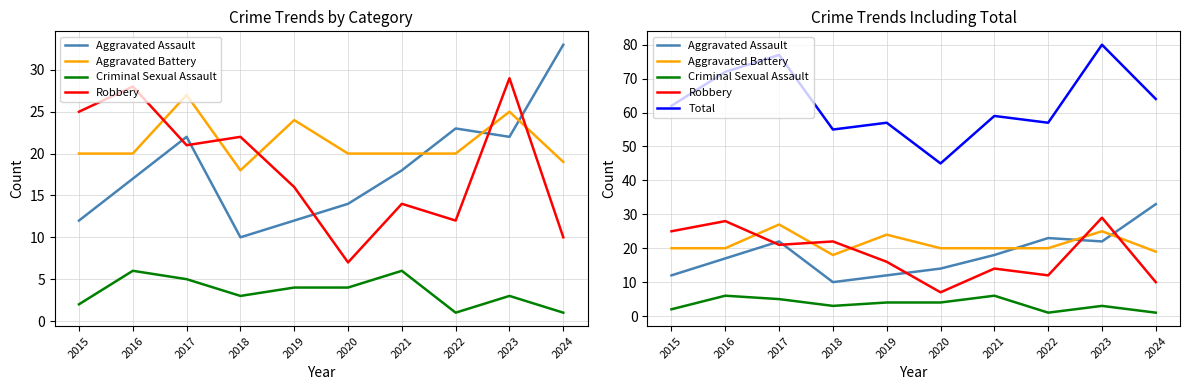

Rank the categories by Criminal Sexual Assault value from lowest to highest.

2022, 2024, 2015, 2018, 2023, 2019, 2020, 2017, 2016, 2021